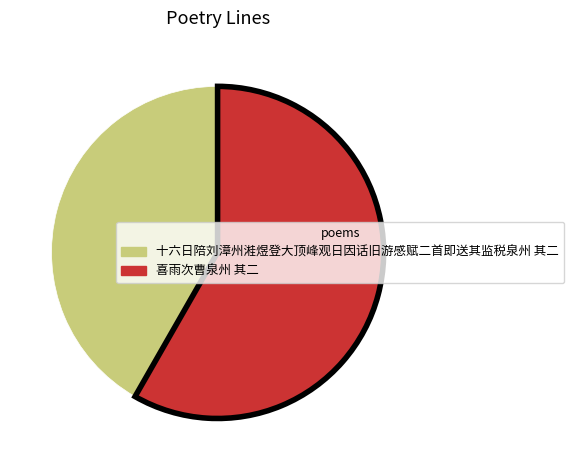

Rank the categories by value from lowest to highest.

十六日陪刘漳州溎煜登大顶峰观日因话旧游感赋二首即送其监税泉州 其二, 喜雨次曹泉州 其二